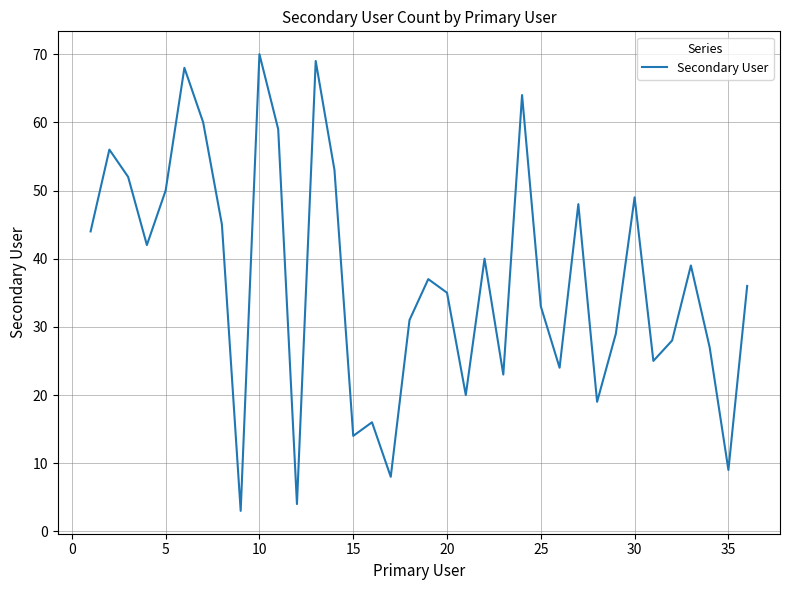

What is the difference between the second highest and minimum values?

66